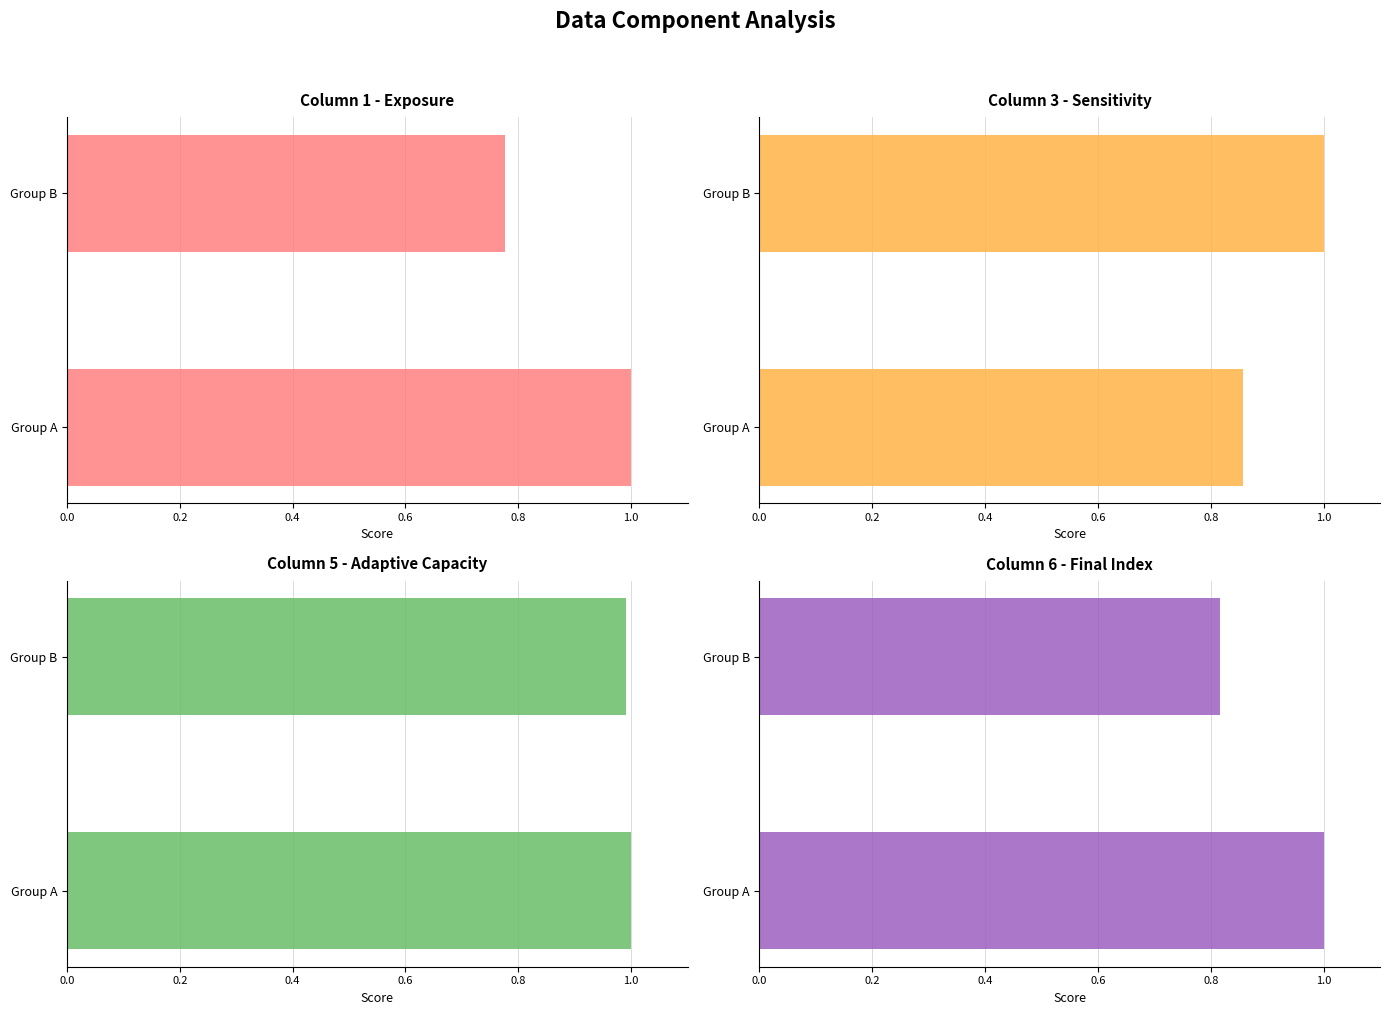

Reading right to left, transcribe all the data shown in this chart.

Column 1 - Exposure: 0.8	1.0
Column 3 - Sensitivity: 1.0	0.9
Column 5 - Adaptive Capacity: 1.0	1.0
Column 6 - Final Index: 0.8	1.0